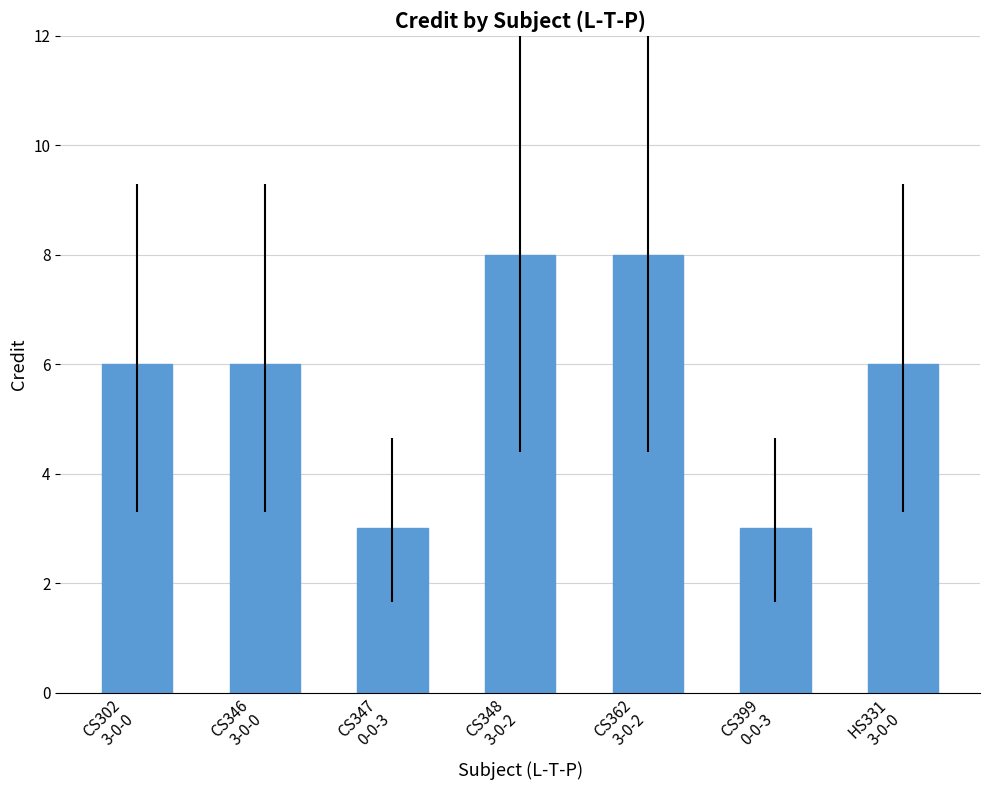

What is the difference between the maximum and minimum values?

5